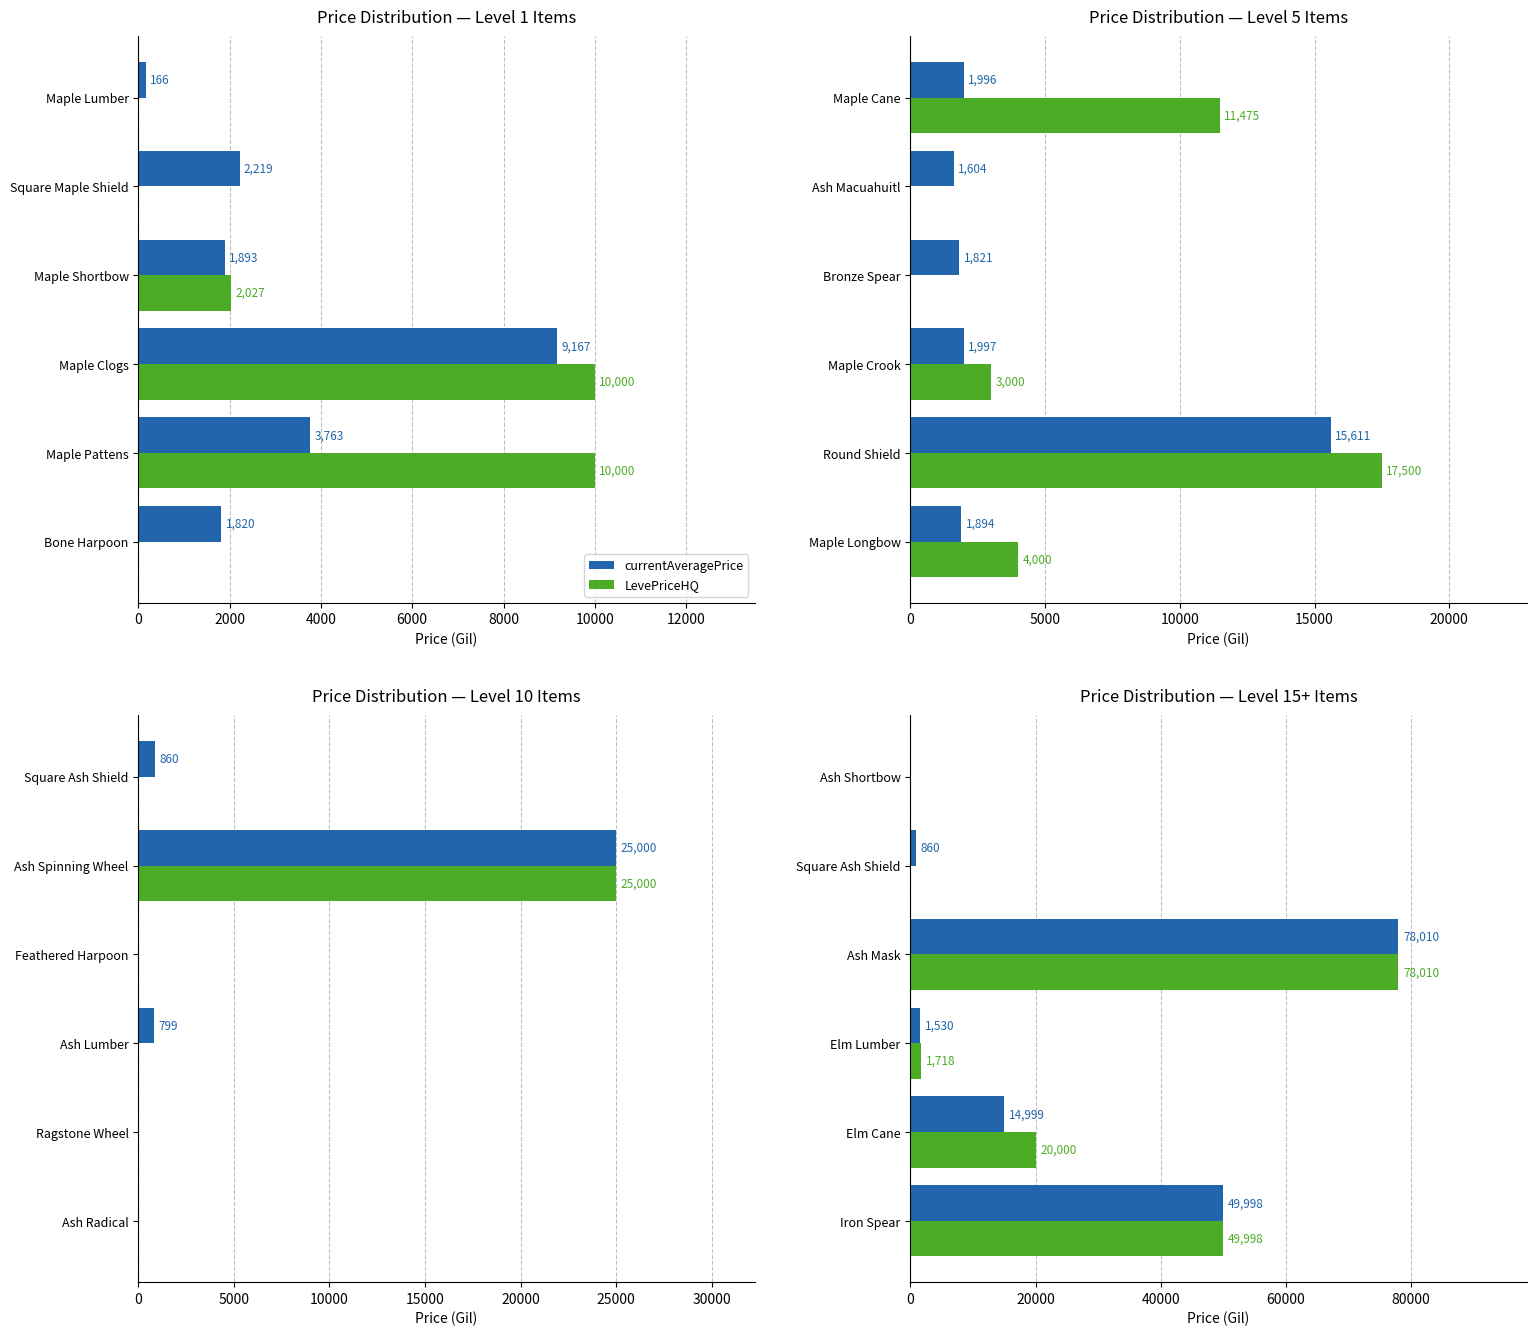

What is the maximum value shown in the chart?

78010